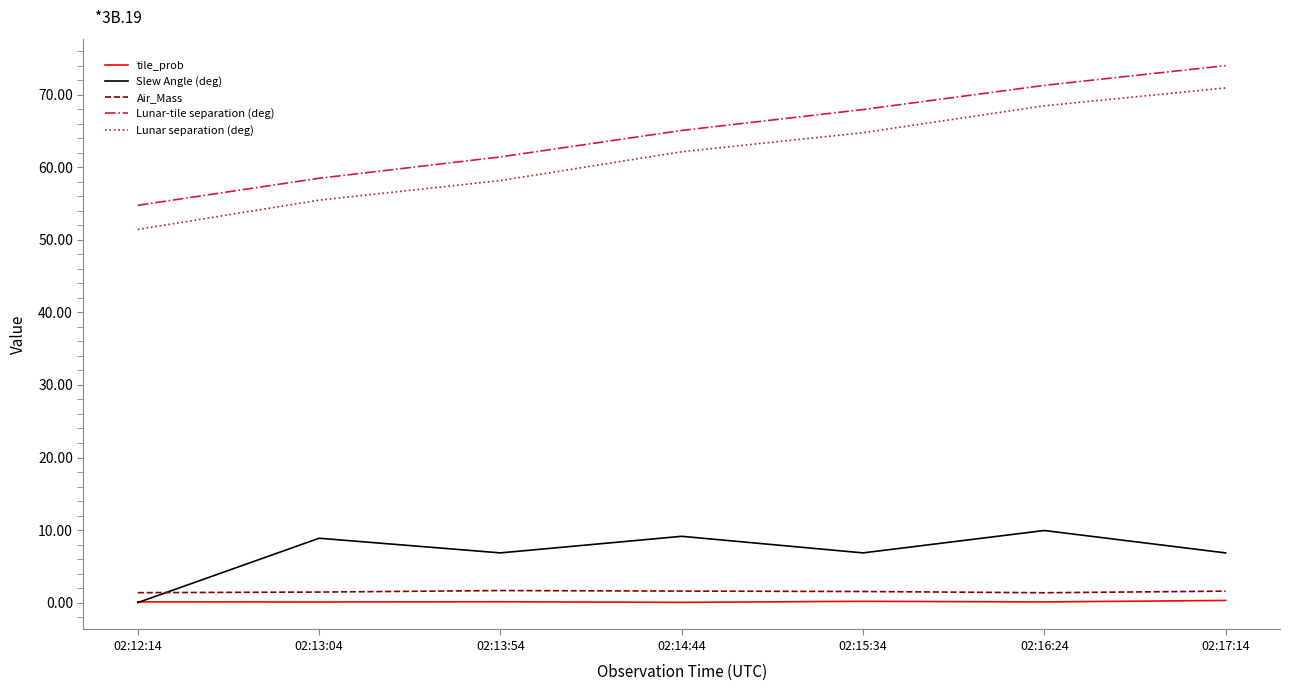

How many lines are shown in the chart?

5